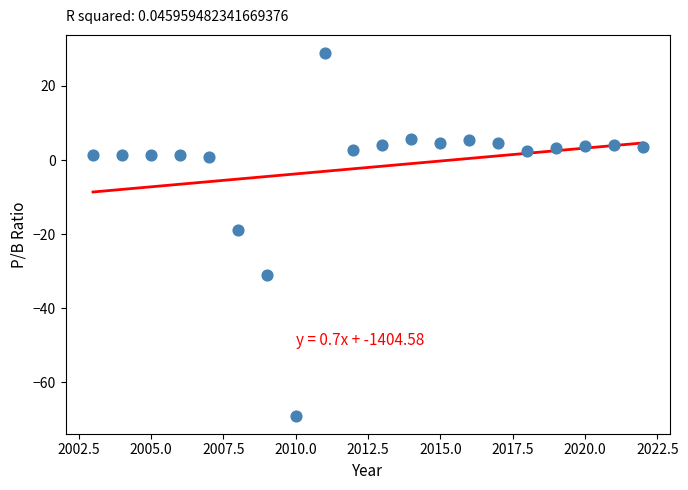

What Y value in the scatter plot is closest to -20?

-18.8